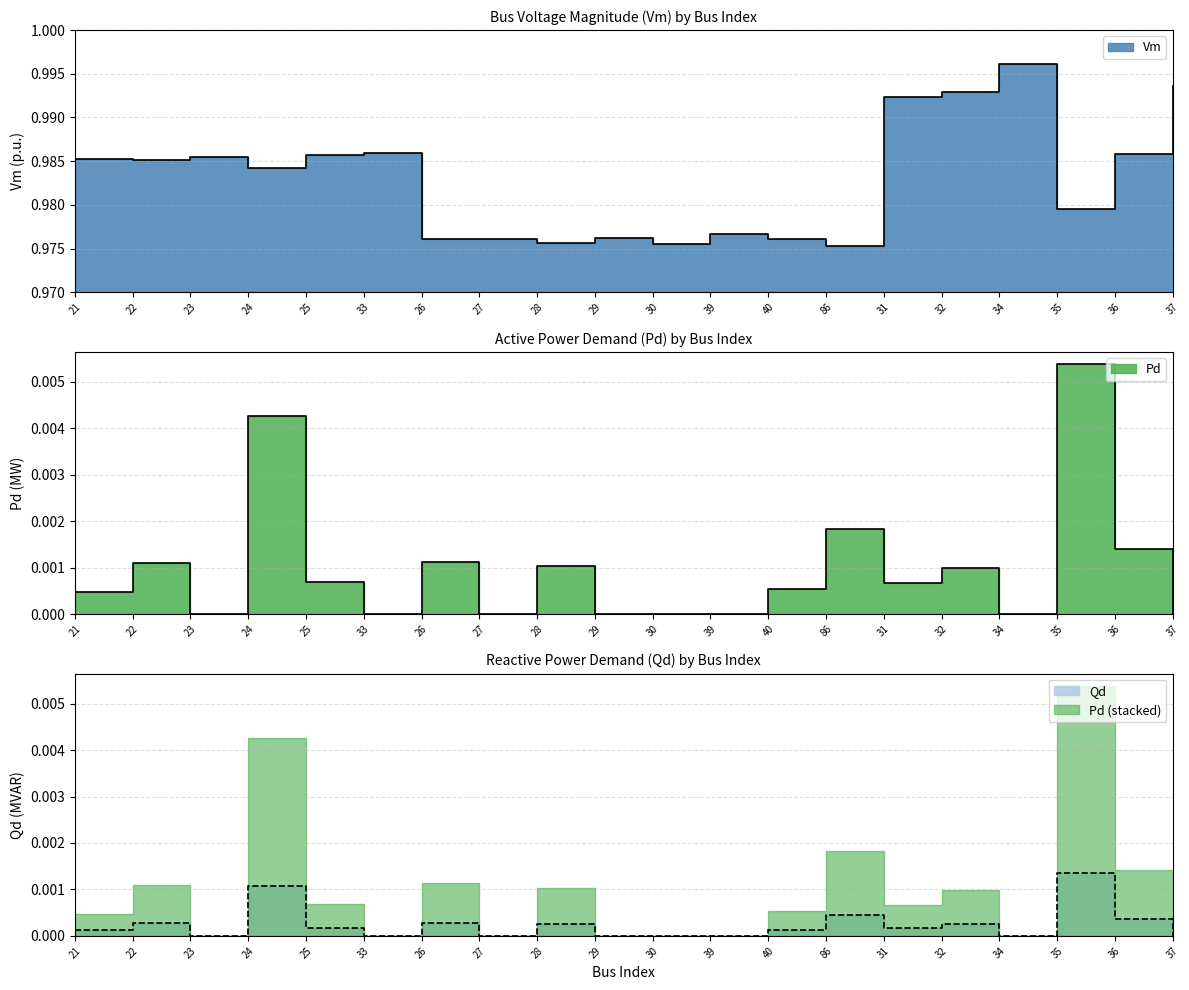

True or false: Pd and Vm intersect in this chart.

False